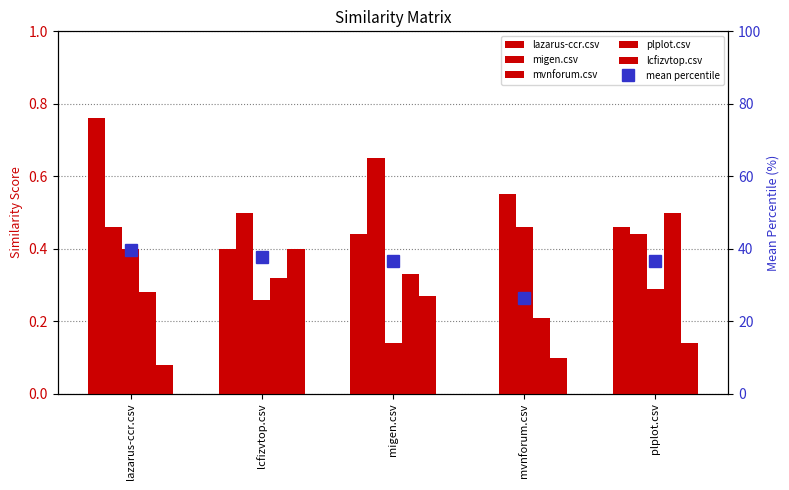

What is the sum of all migen.csv values?

2.6